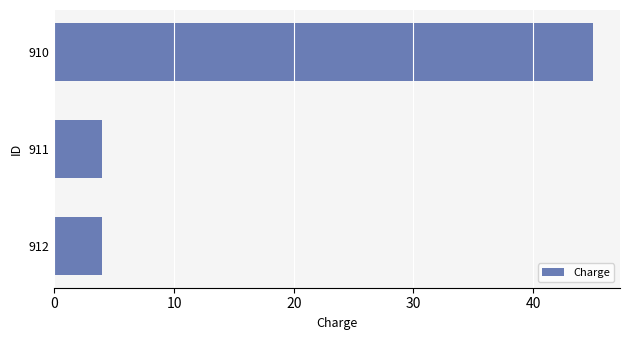

What is the approximate value at 912?

4